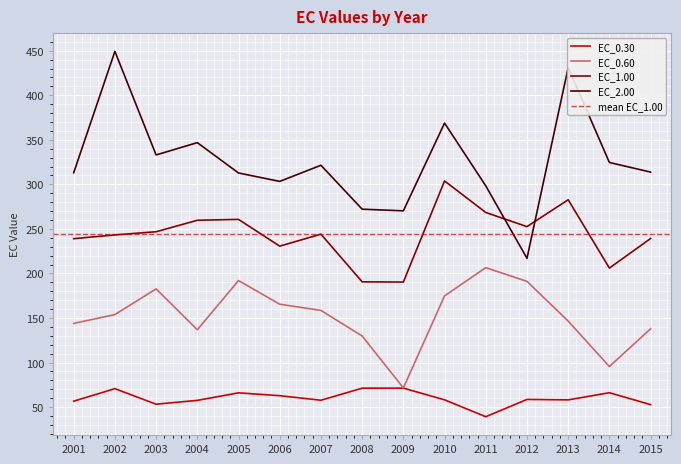

True or false: EC_2.00 and EC_0.60 intersect in this chart.

False